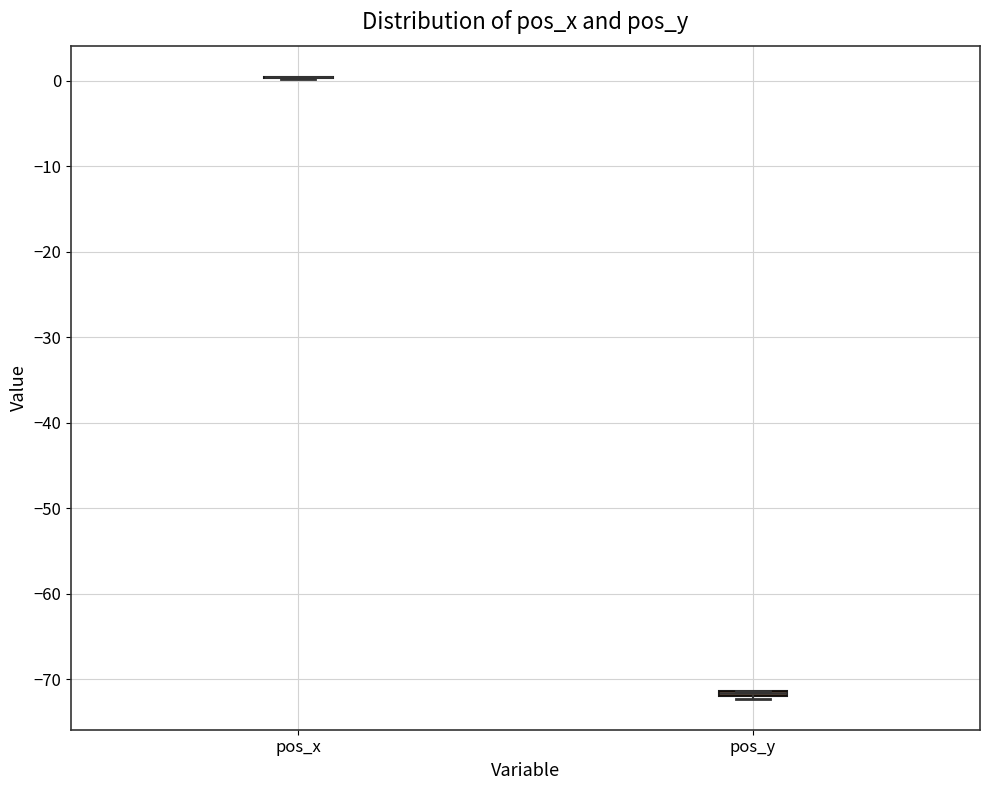

Where is the lower edge of the box for pos_y on the y-axis? The values are not printed on the chart, so give them approximately, as read against the axis.

-72